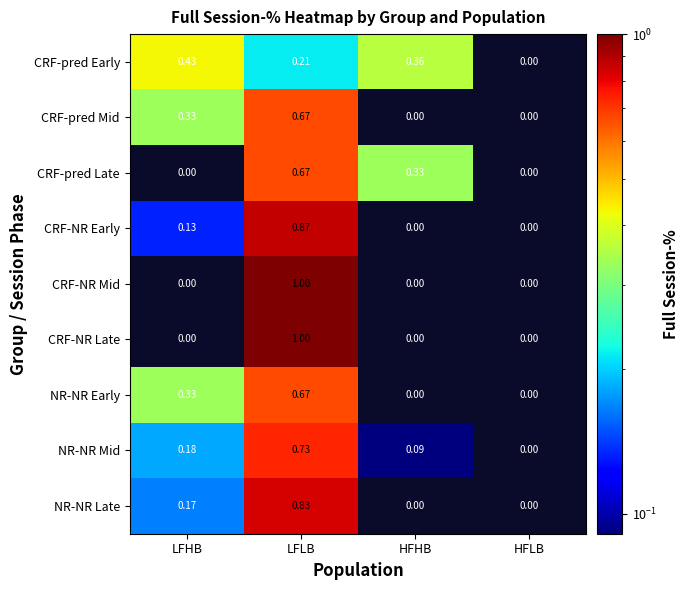

How many values in the CRF-pred Early series exceed 0?

3